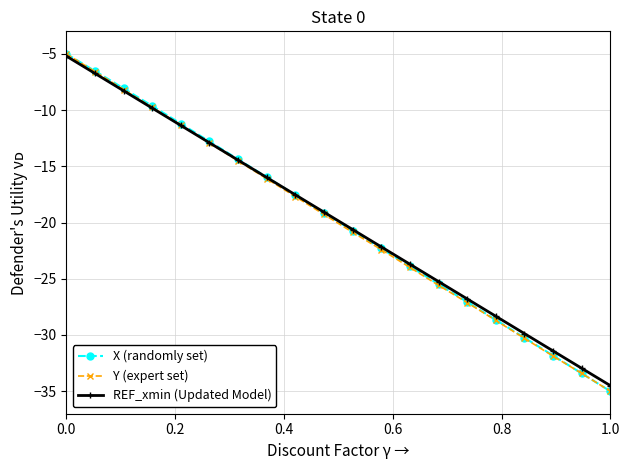

What is the value of the Y (expert set) point at the 18th from the left?

-31.9